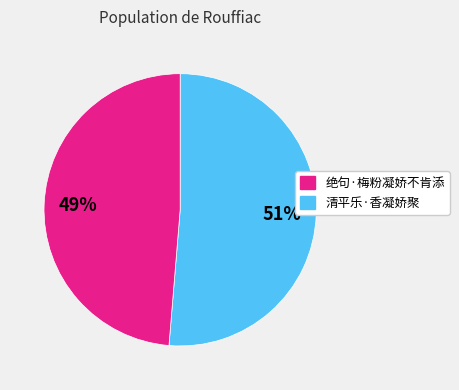

Is there a majority slice in this chart?

Yes